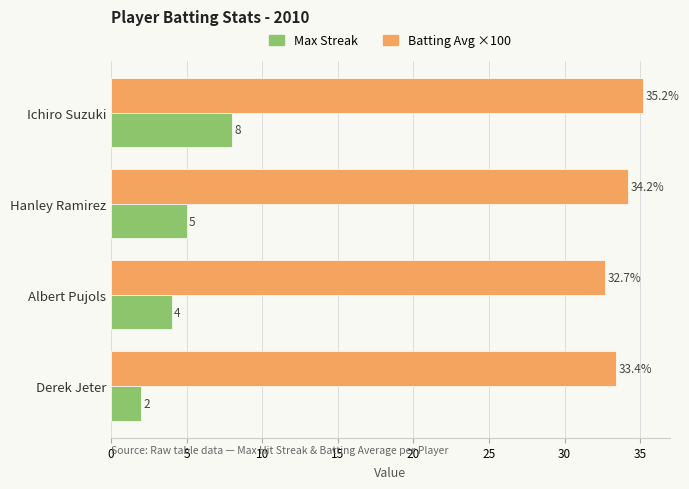

Rank the series by their average value, from lowest to highest.

Max Streak, Batting Avg ×100